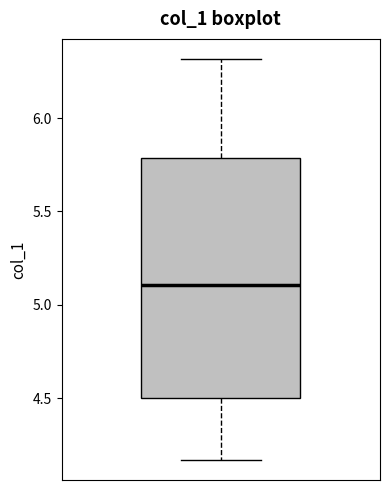

Read this box plot against the y-axis: the position of the median line, the range covered by the box, and the ends of both whiskers. The values are not printed on the chart, so give them approximately, as read against the axis.

median 5.10, box 4.50 to 5.80, whiskers 4.15 to 6.30